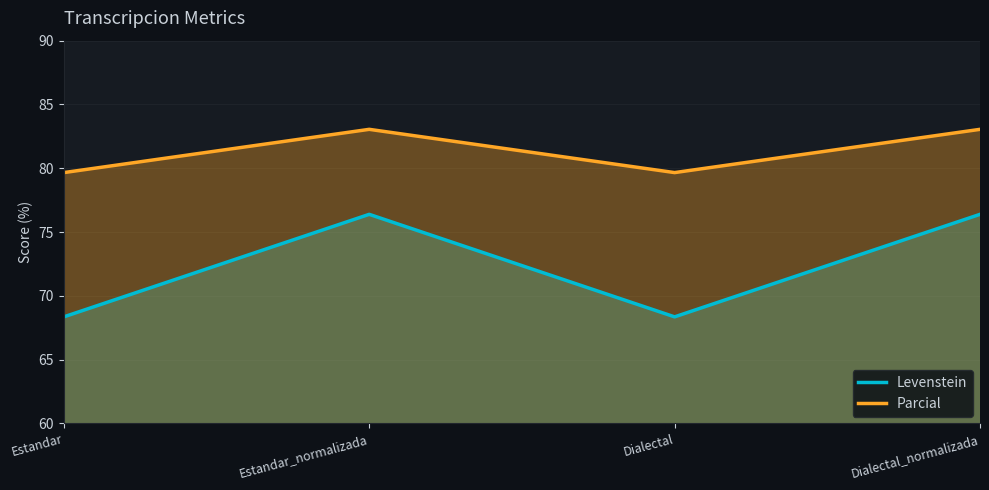

Which category has the lowest value across all series?

Estandar